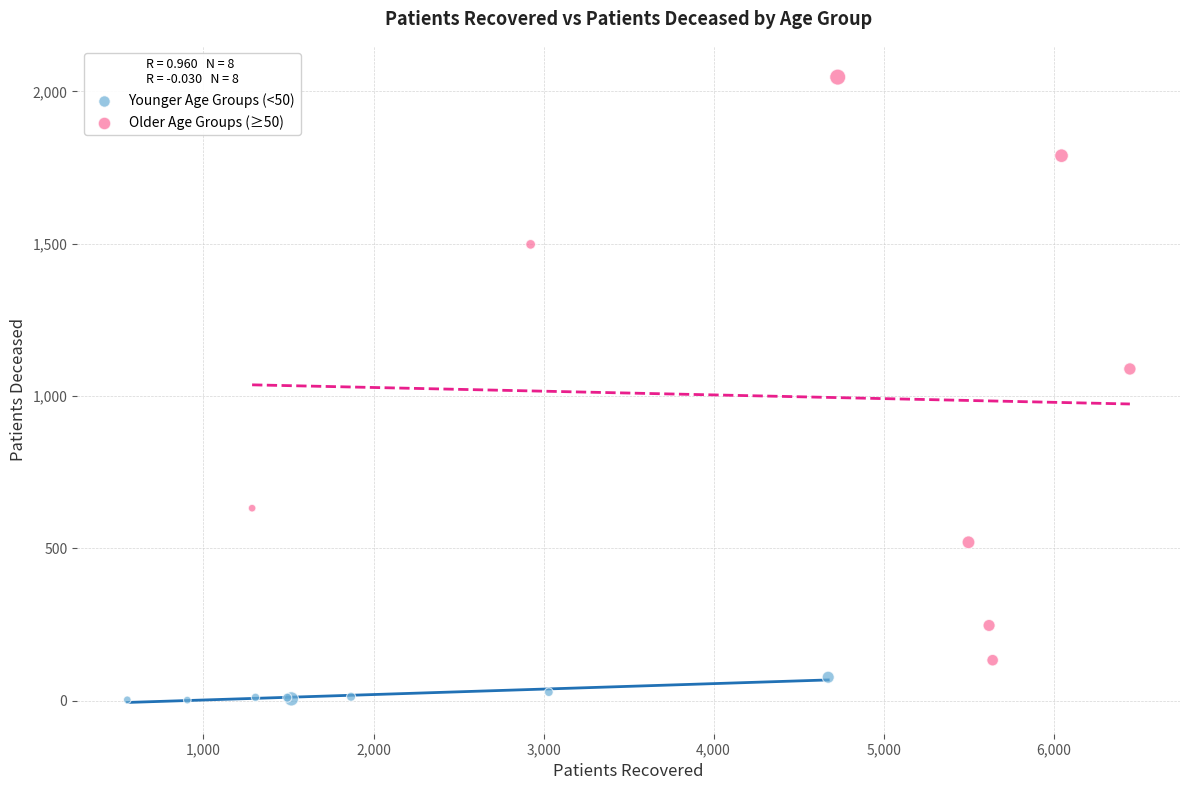

Which series reaches the maximum Y coordinate?

Older Age Groups (≥50)